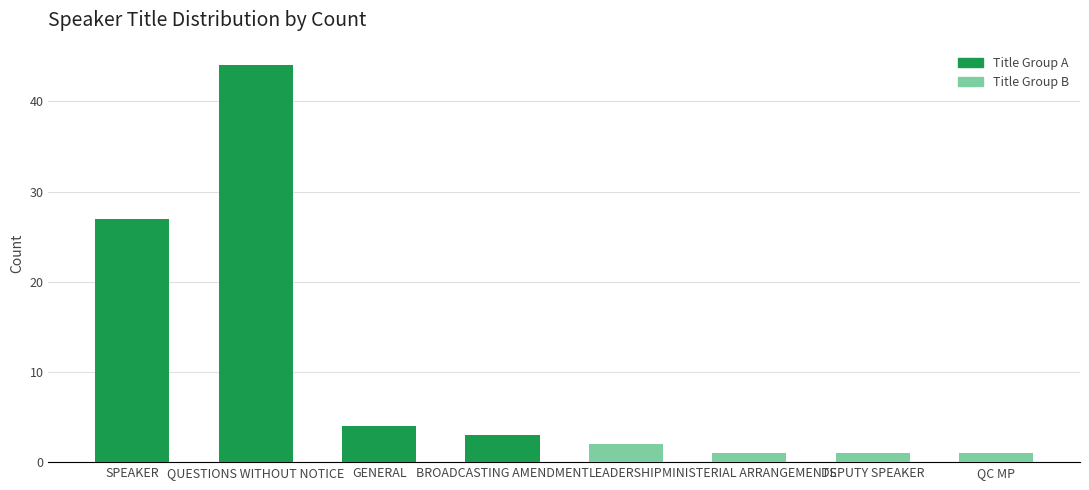

What is the maximum value shown in the chart?

44